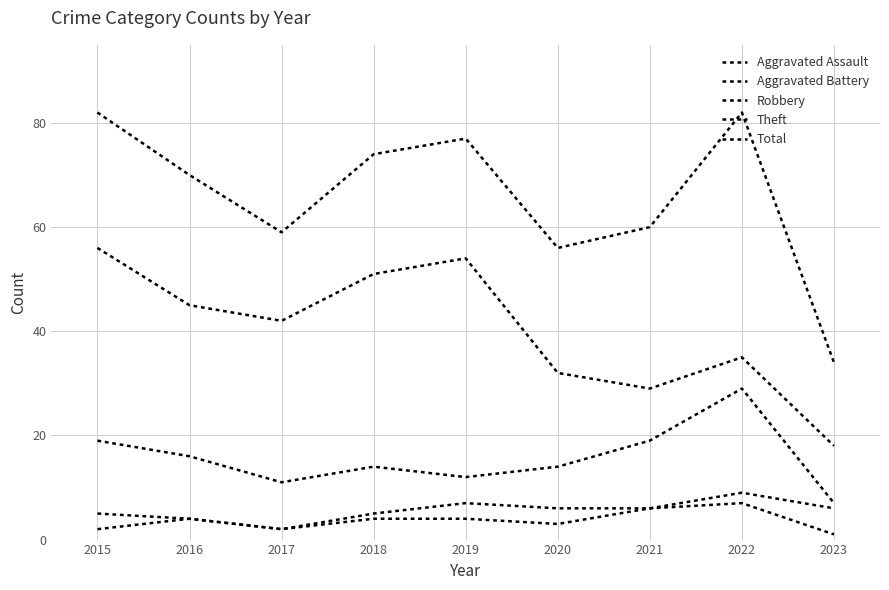

Which series has the largest total across all categories?

Total